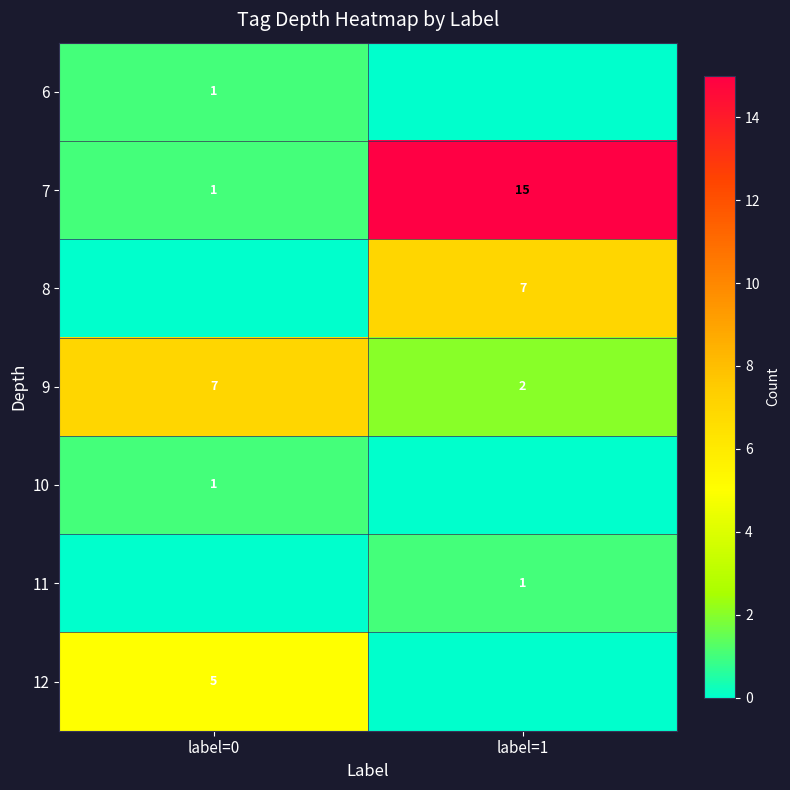

The 9 series shows 7 at label=0. True or false?

True